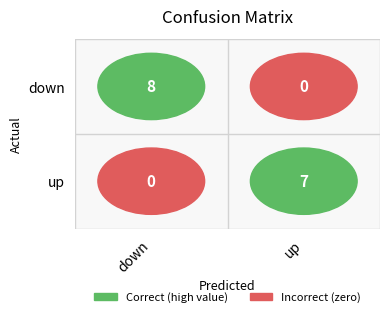

What is the sum of the up values at down and up?

7